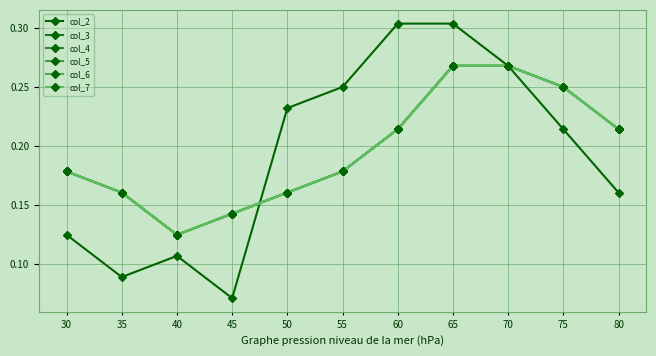

Reading left to right, extract all data points from this chart.

col_2: 0.1	0.1	0.1	0.1	0.2	0.2	0.3	0.3	0.3	0.2	0.2
col_3: 0.2	0.2	0.1	0.1	0.2	0.2	0.2	0.3	0.3	0.2	0.2
col_4: 0.2	0.2	0.1	0.1	0.2	0.2	0.2	0.3	0.3	0.2	0.2
col_5: 0.2	0.2	0.1	0.1	0.2	0.2	0.2	0.3	0.3	0.2	0.2
col_6: 0.2	0.2	0.1	0.1	0.2	0.2	0.2	0.3	0.3	0.2	0.2
col_7: 0.2	0.2	0.1	0.1	0.2	0.2	0.2	0.3	0.3	0.2	0.2